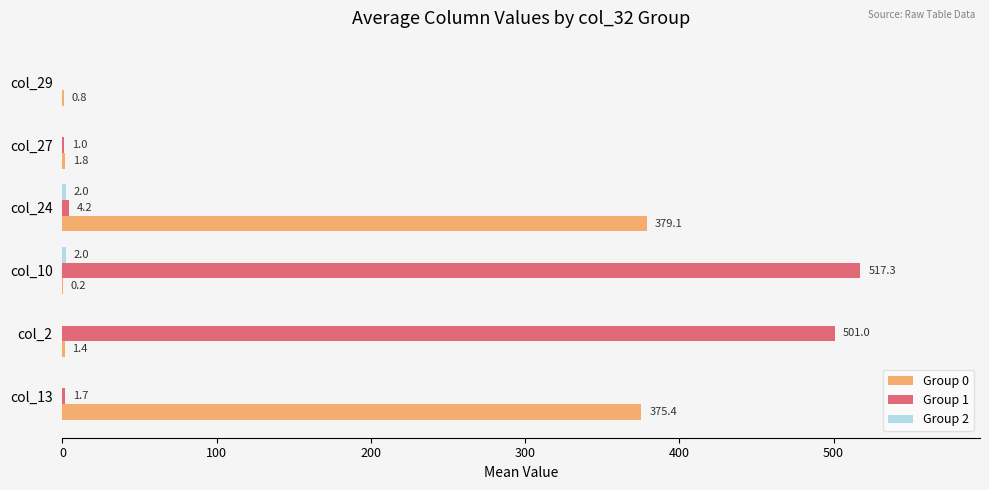

Which series has the largest range (max minus min)?

Group 1